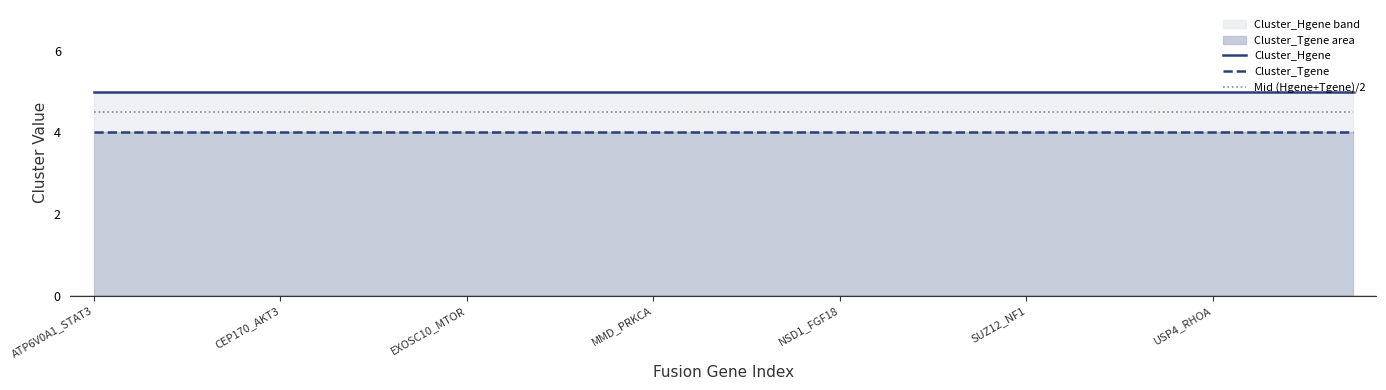

Reading left to right, transcribe all the data shown in this chart.

Cluster_Hgene: 5.0	5.0	5.0	5.0	5.0	5.0	5.0	5.0	5.0	5.0	5.0	5.0	5.0	5.0	5.0	5.0	5.0	5.0	5.0	5.0	5.0	5.0	5.0	5.0	5.0	5.0	5.0	5.0
Cluster_Tgene: 4.0	4.0	4.0	4.0	4.0	4.0	4.0	4.0	4.0	4.0	4.0	4.0	4.0	4.0	4.0	4.0	4.0	4.0	4.0	4.0	4.0	4.0	4.0	4.0	4.0	4.0	4.0	4.0
Mid (Hgene+Tgene)/2: 4.5	4.5	4.5	4.5	4.5	4.5	4.5	4.5	4.5	4.5	4.5	4.5	4.5	4.5	4.5	4.5	4.5	4.5	4.5	4.5	4.5	4.5	4.5	4.5	4.5	4.5	4.5	4.5